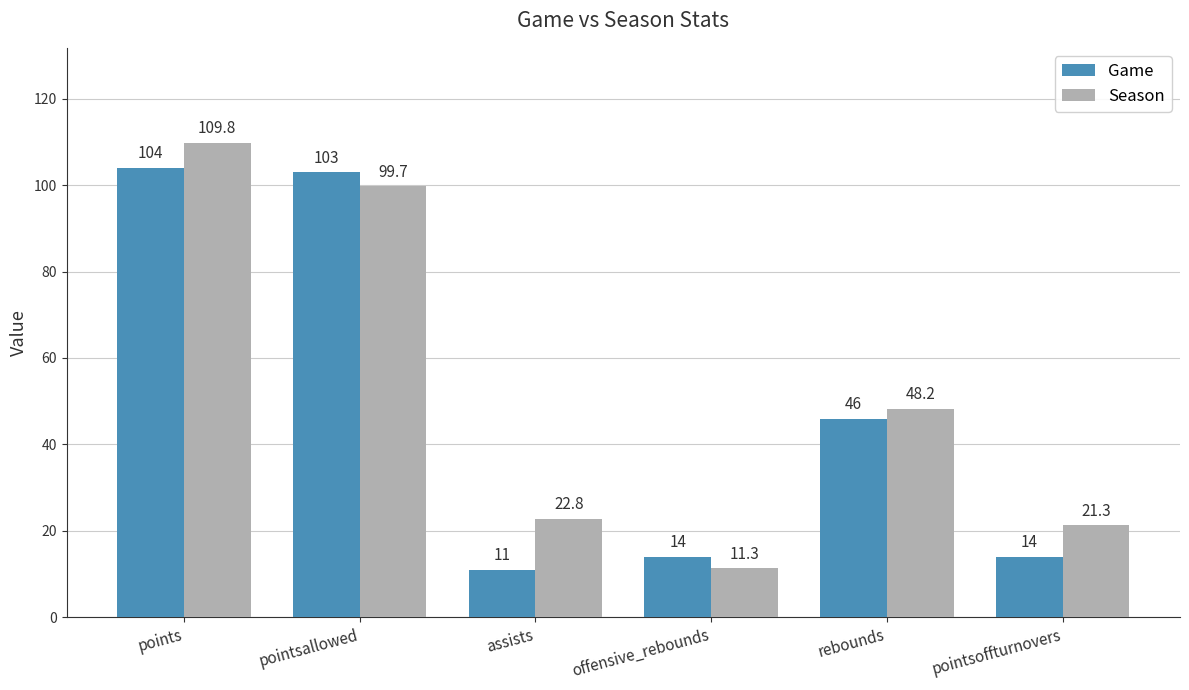

Which category has the highest value in the Game series?

points